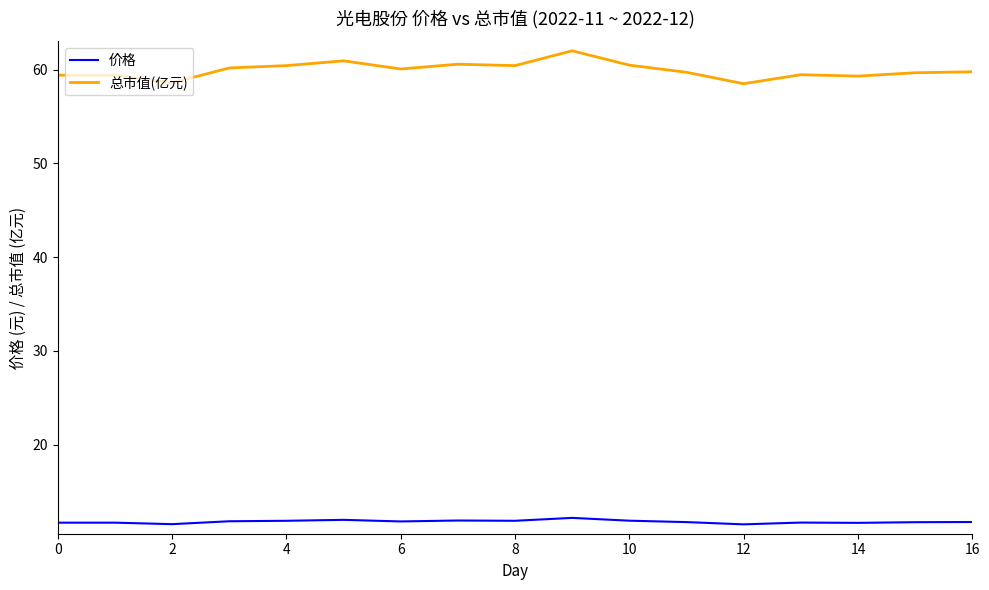

What is the difference between the maximum and minimum values in the 总市值(亿元) series?

3.5